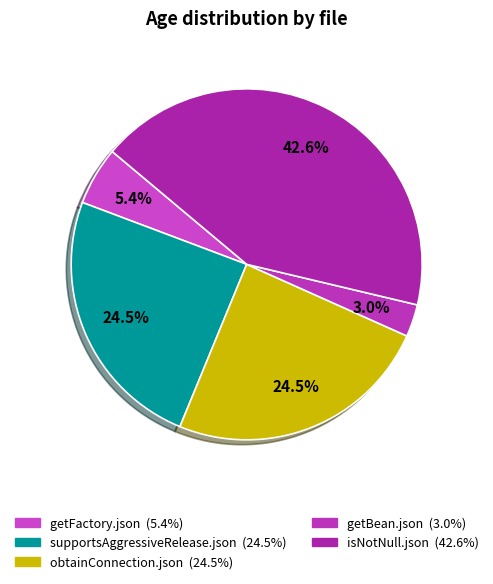

What percentage is NOT represented by obtainConnection.json?

75.5%